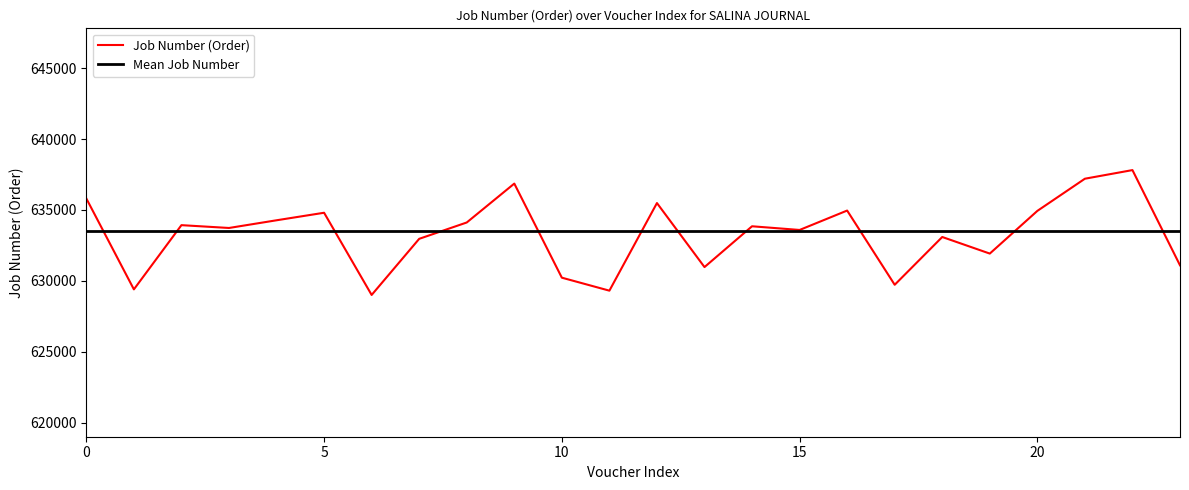

What is the sum of all Job Number (Order) values?

15198930